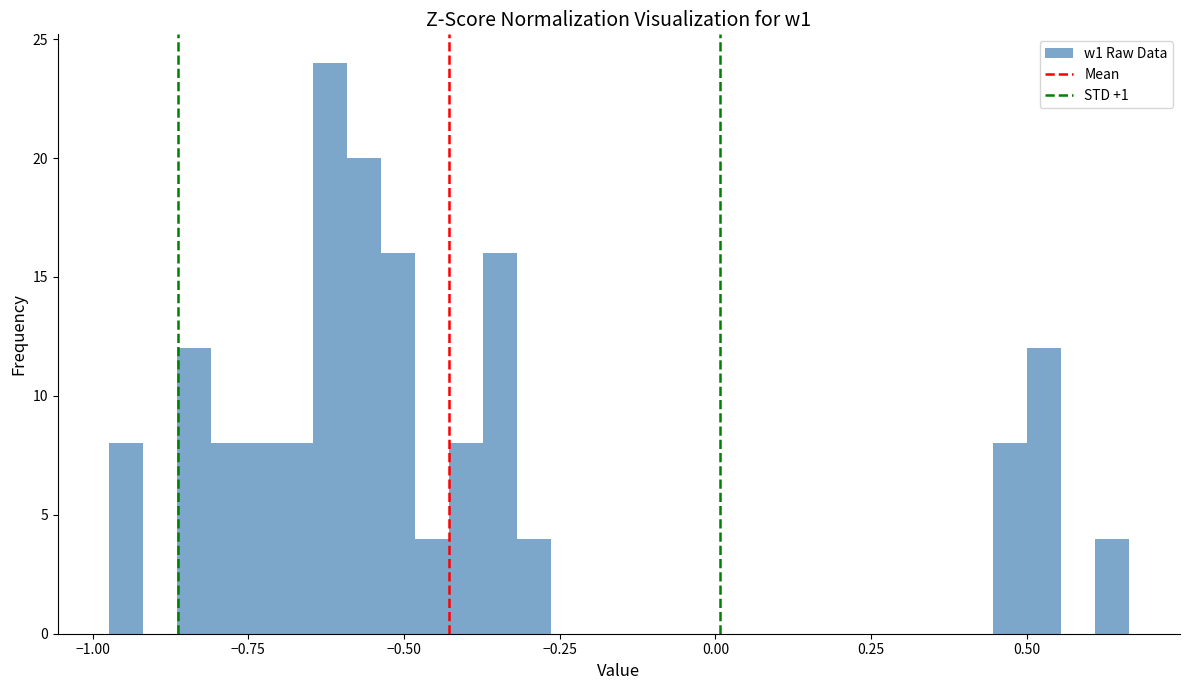

Around what value on the x-axis is the tallest bar? Give the approximate position of its centre, as read against the axis.

-0.60